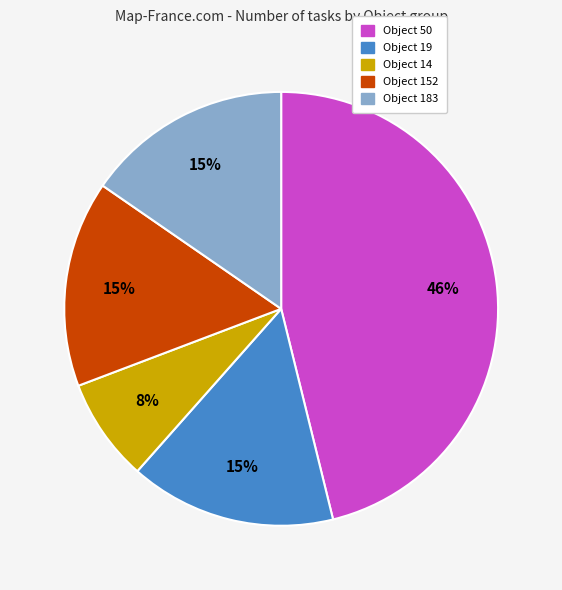

Which slice is the largest?

Object 50